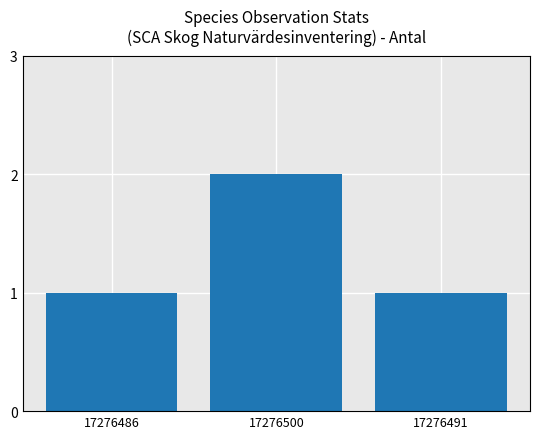

Reading left to right, extract all data points from this chart.

17276486=1	17276500=2	17276491=1